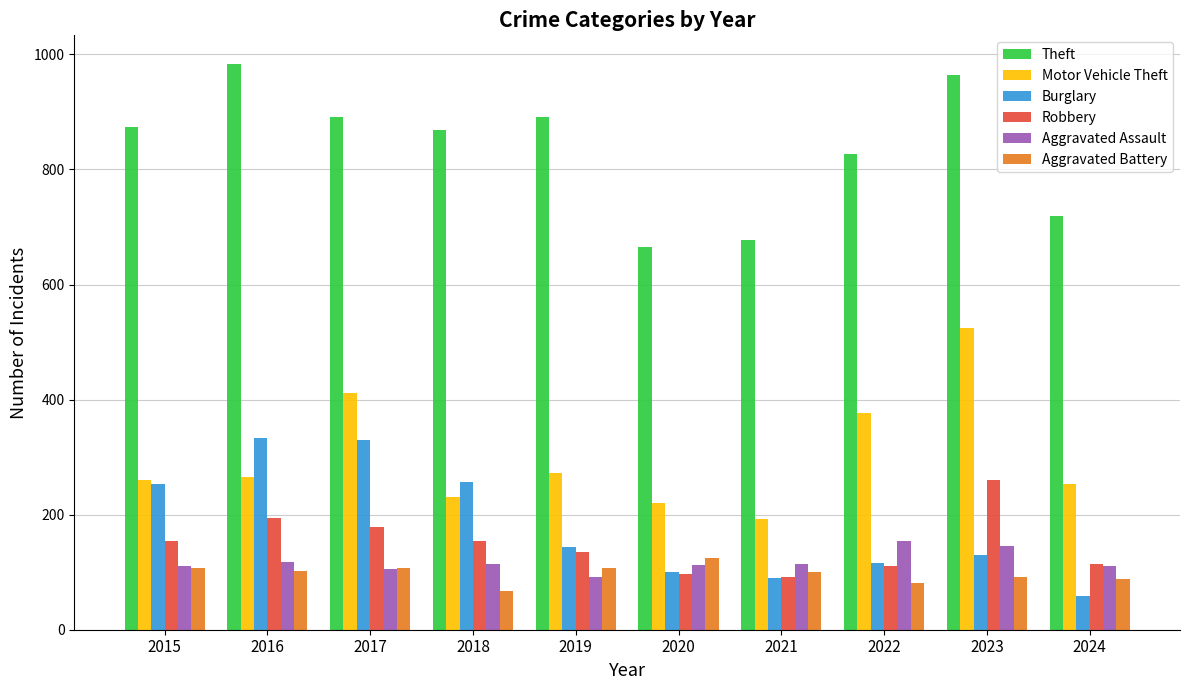

Does the chart contain stacked bars?

No